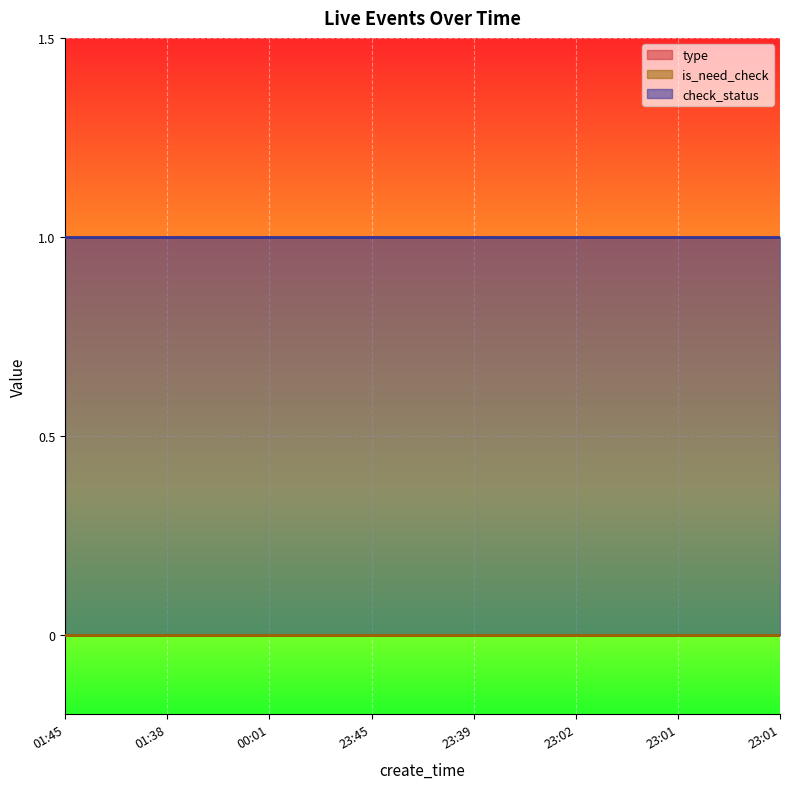

At which category is the sum across all series the highest?

01:45